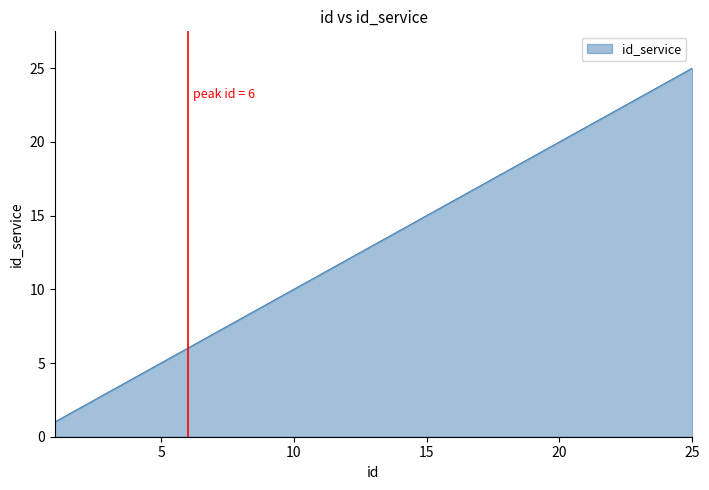

What is the difference between the maximum and minimum values?

24